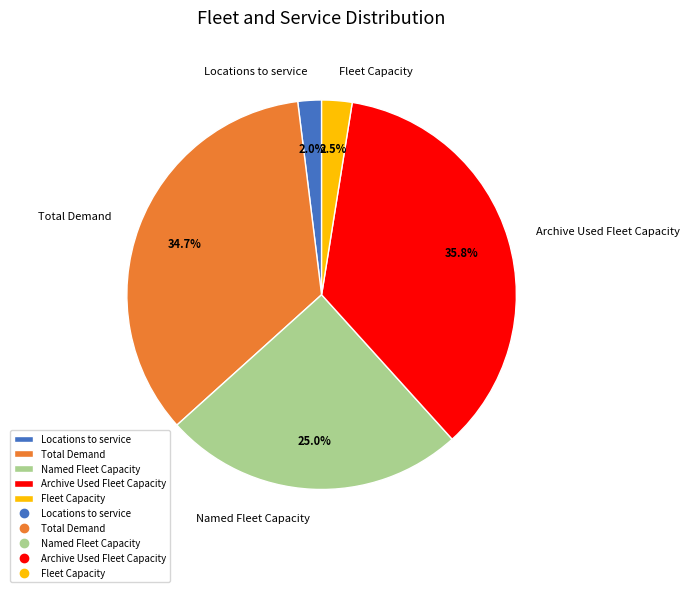

Which category has the biggest portion of the pie?

Archive Used Fleet Capacity